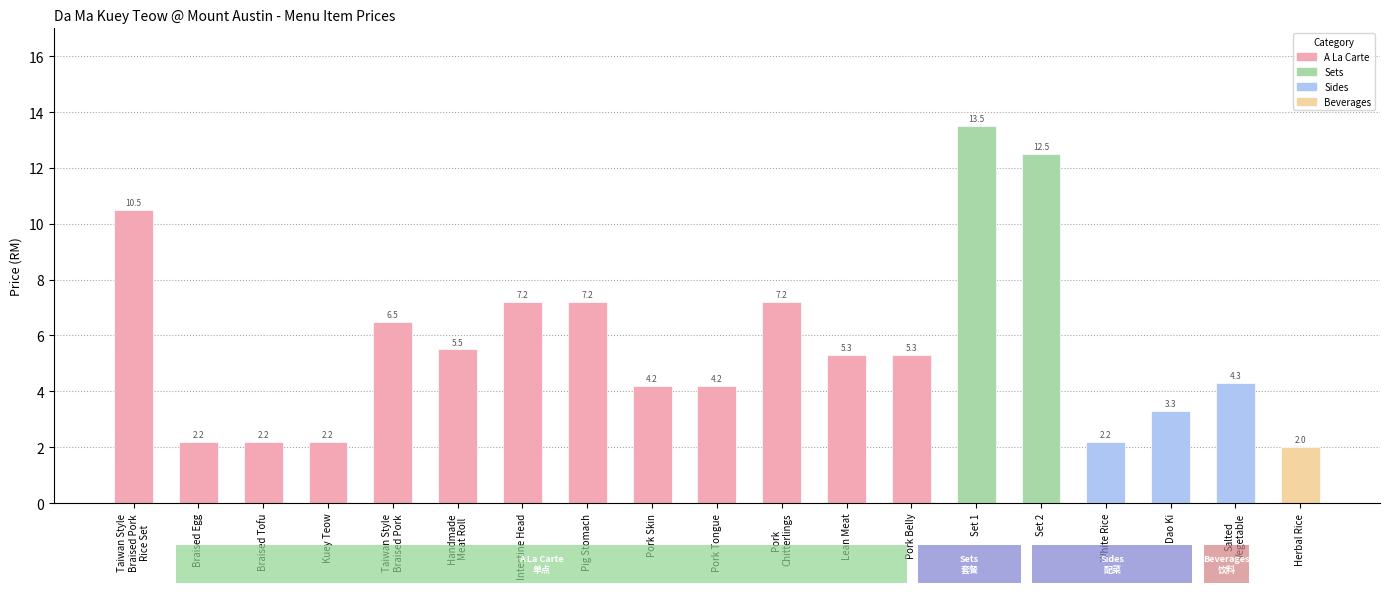

Reading left to right, list all the values displayed in this chart.

10.5	2.2	2.2	2.2	6.5	5.5	7.2	7.2	4.2	4.2	7.2	5.3	5.3	13.5	12.5	2.2	3.3	4.3	2.0